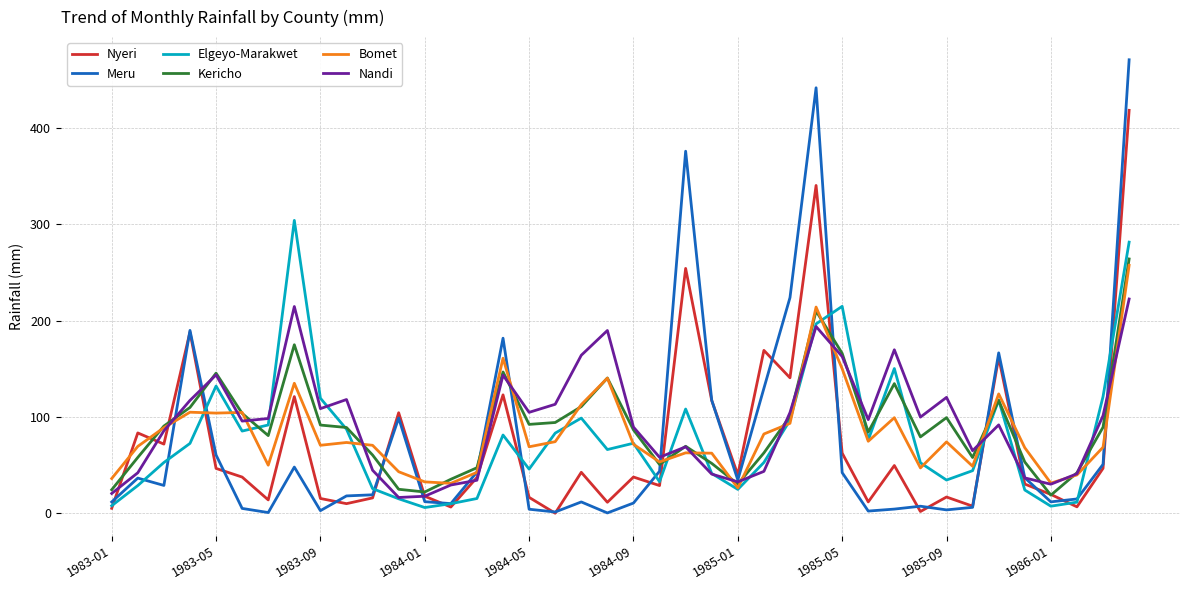

What is the greatest value displayed?

470.7